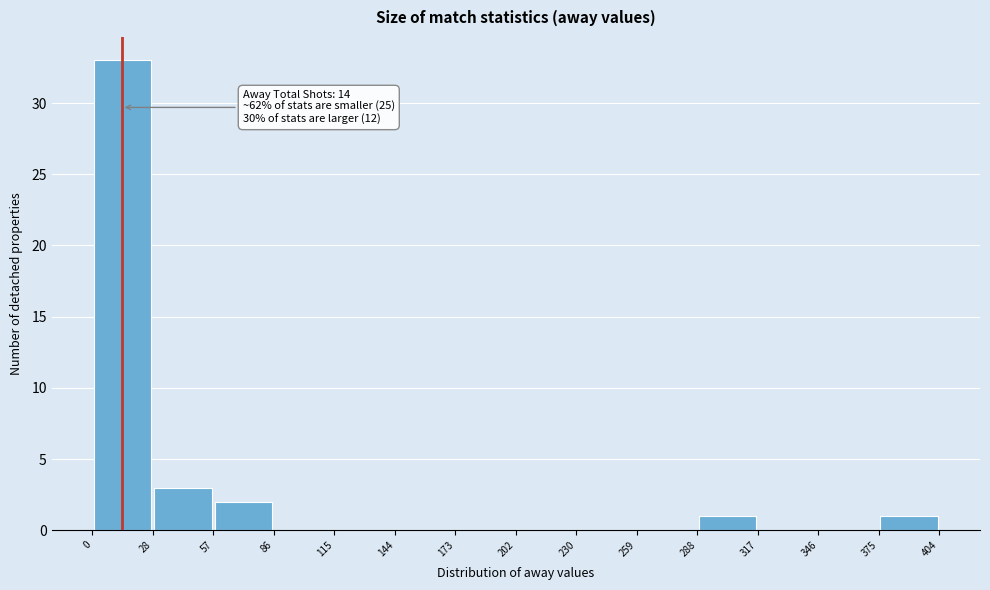

Which range on the x-axis has the tallest bar?

0 to 28